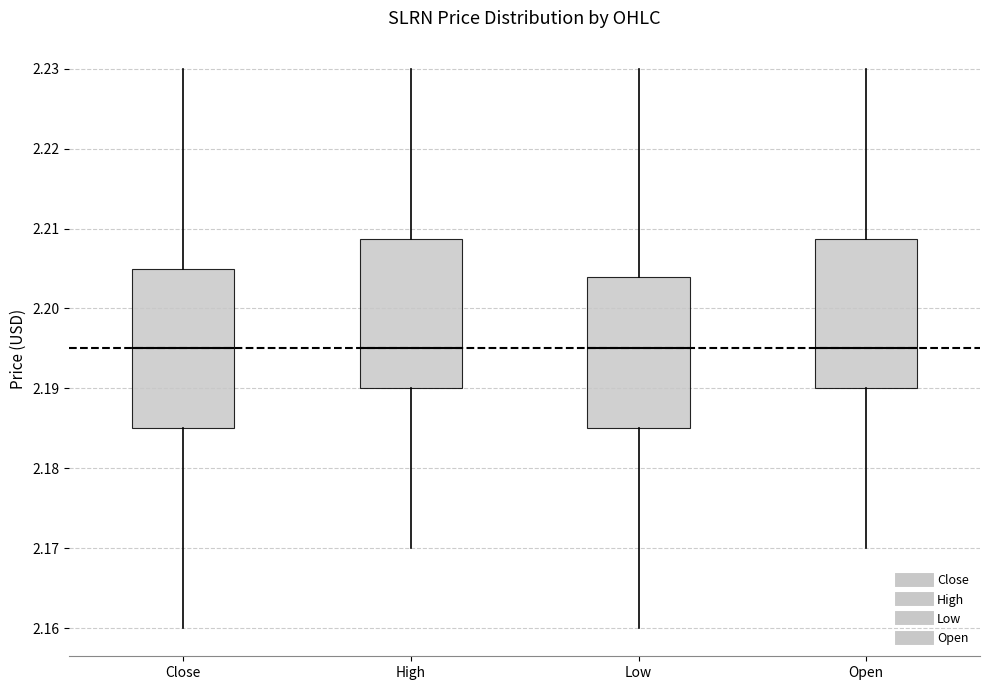

Where does the lower whisker of the box for Close end on the y-axis? The values are not printed on the chart, so give them approximately, as read against the axis.

2.160